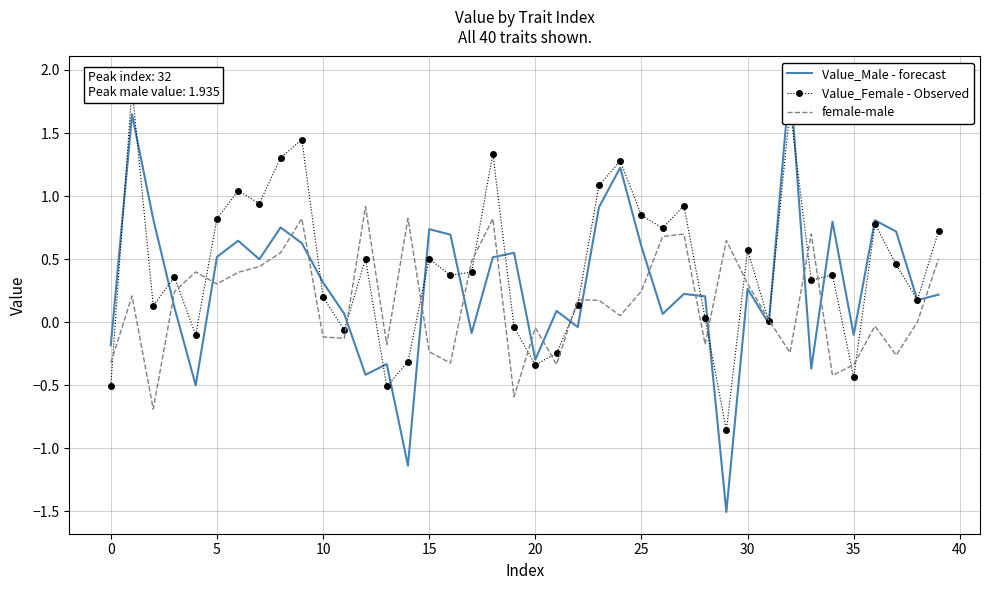

What is the difference between the second highest and minimum values in the Value_Male - forecast series?

3.2